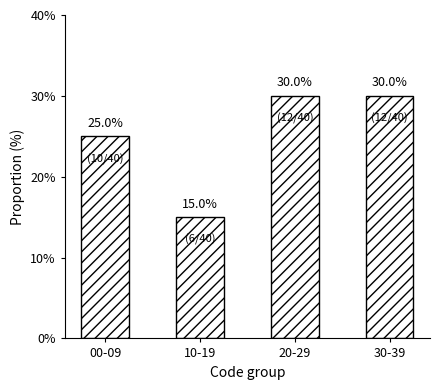

Reading left to right, what are all the values shown in this chart?

00-09=25	10-19=15	20-29=30	30-39=30